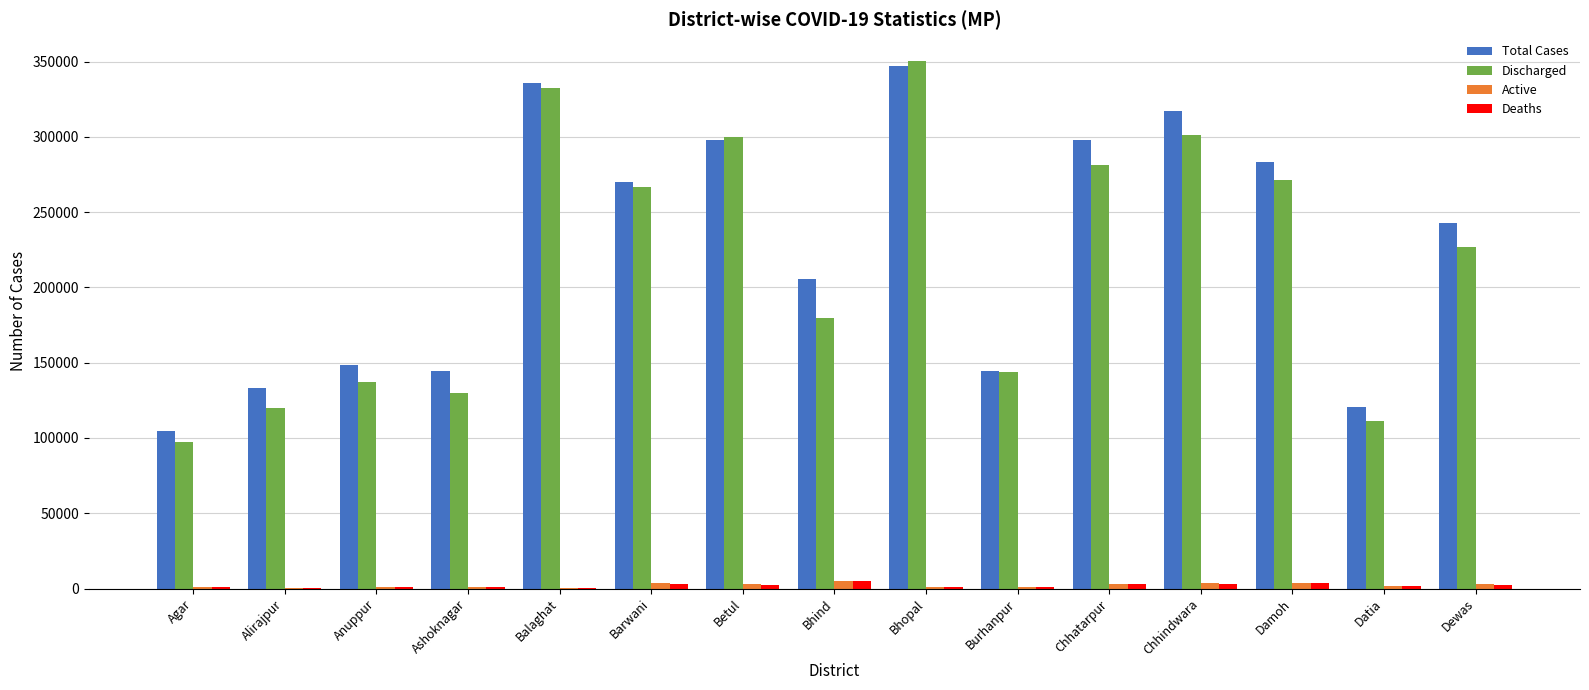

Which series changed the most between Anuppur and Chhatarpur?

Total Cases